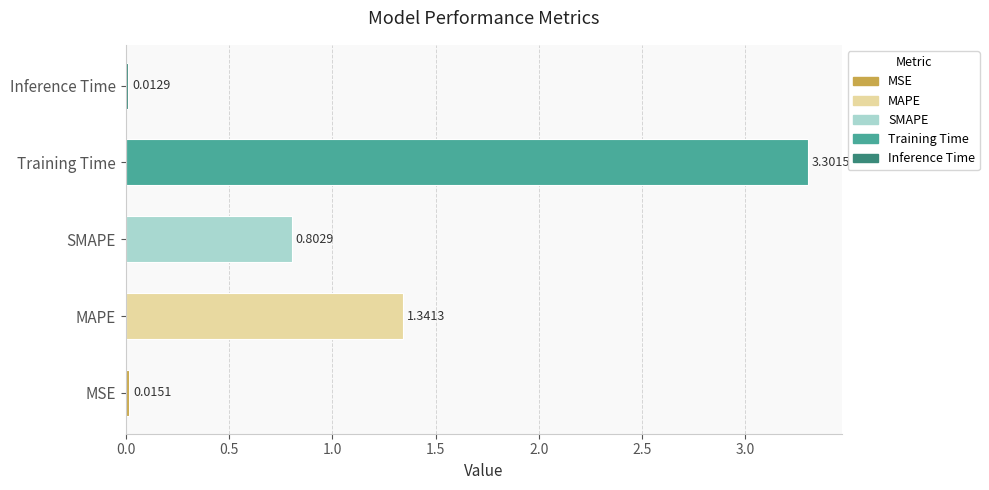

Which has a higher value, MAPE or SMAPE?

MAPE